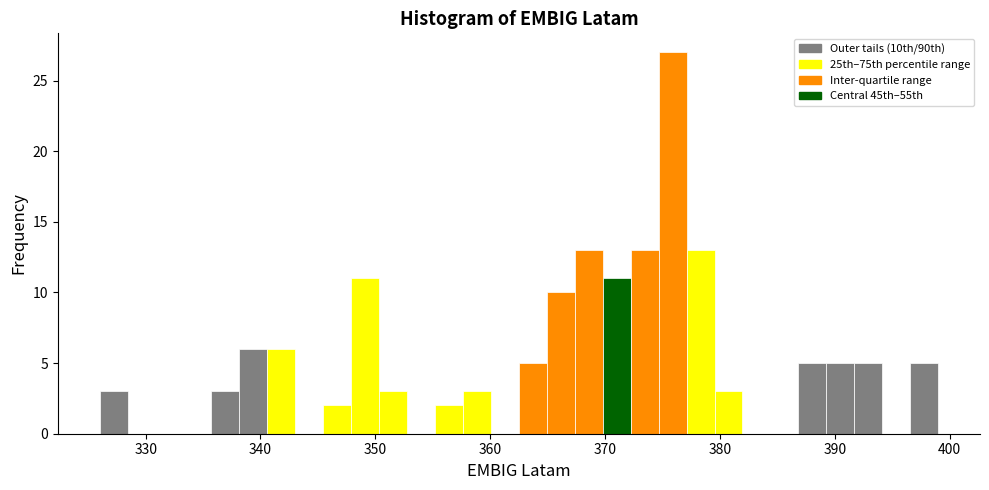

Read against the x-axis, roughly where is the centre of the tallest bar?

376